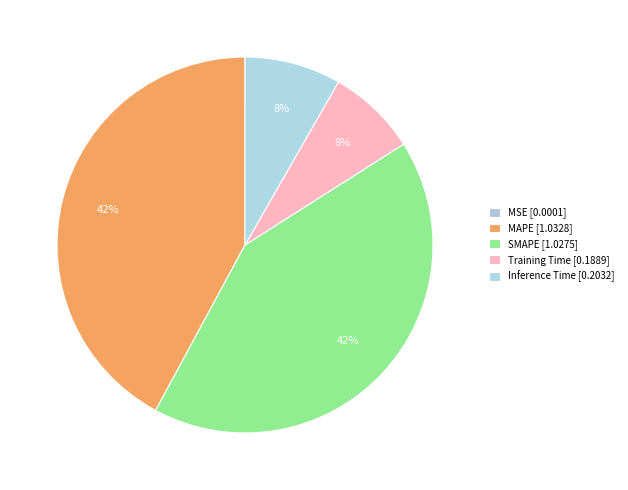

Do Inference Time and MSE together represent more than half of the pie?

No